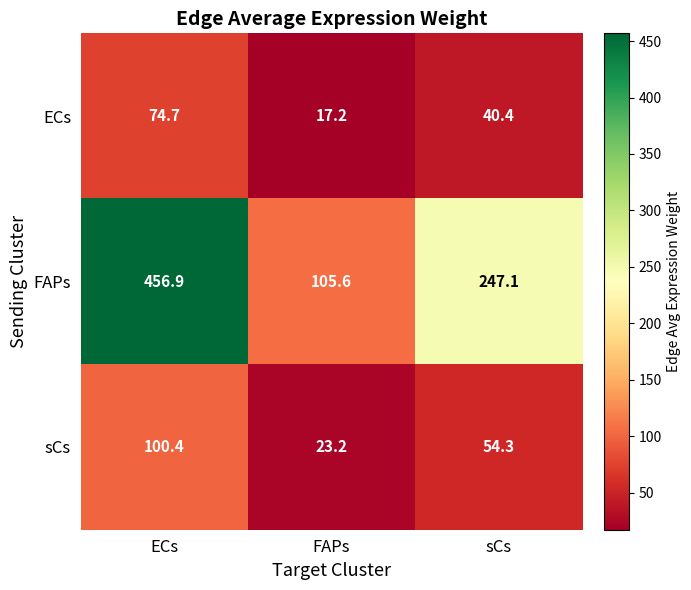

What is the difference between the highest and lowest values at sCs?

206.7